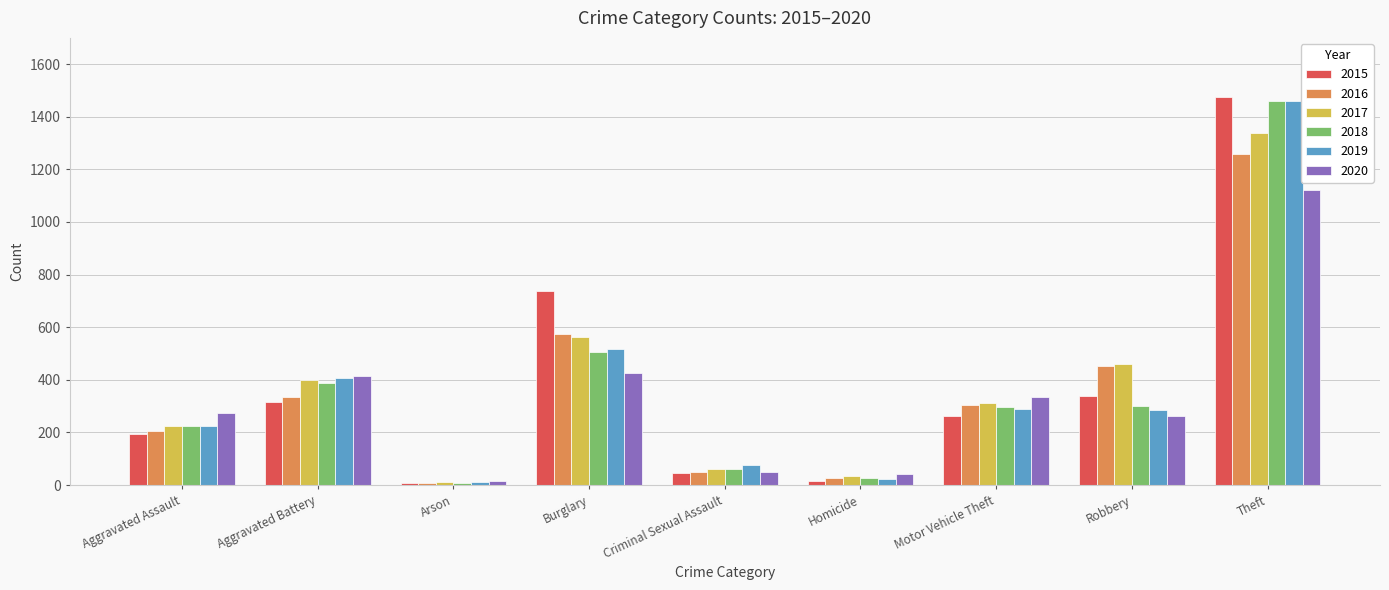

What position from the right is Criminal Sexual Assault?

5